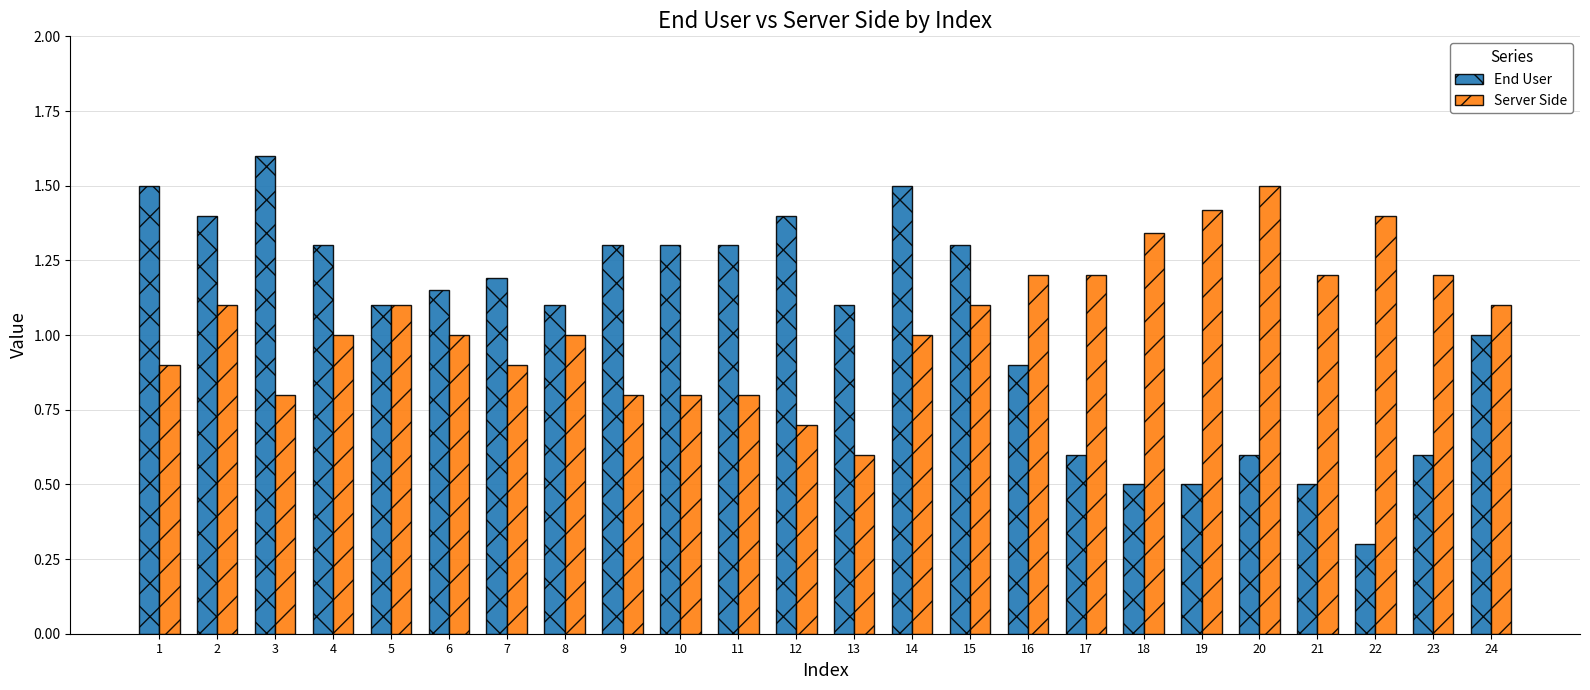

Which series has the widest spread of values?

End User